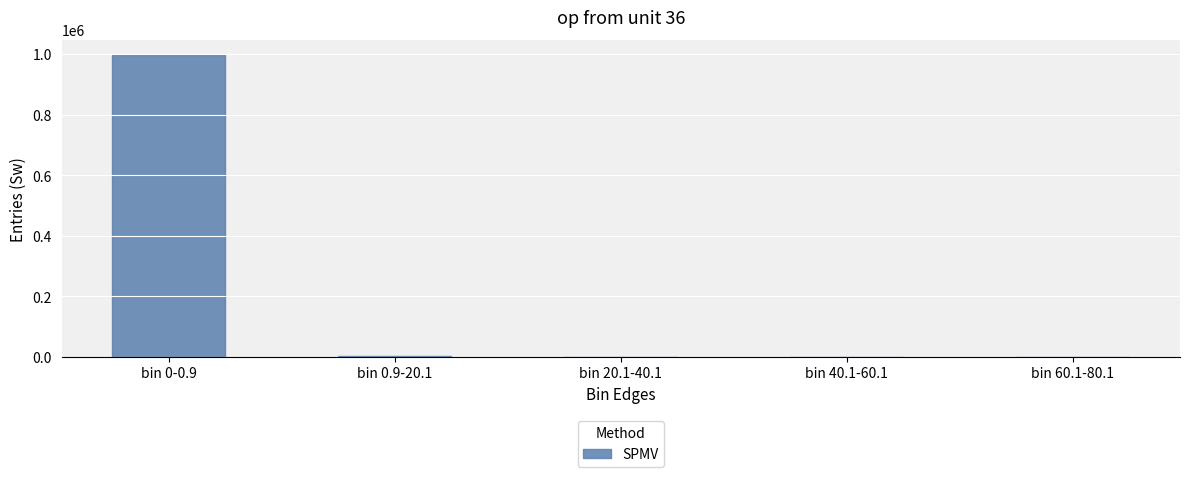

Where is the data nearest to the value 498604?

bin 0.9-20.1